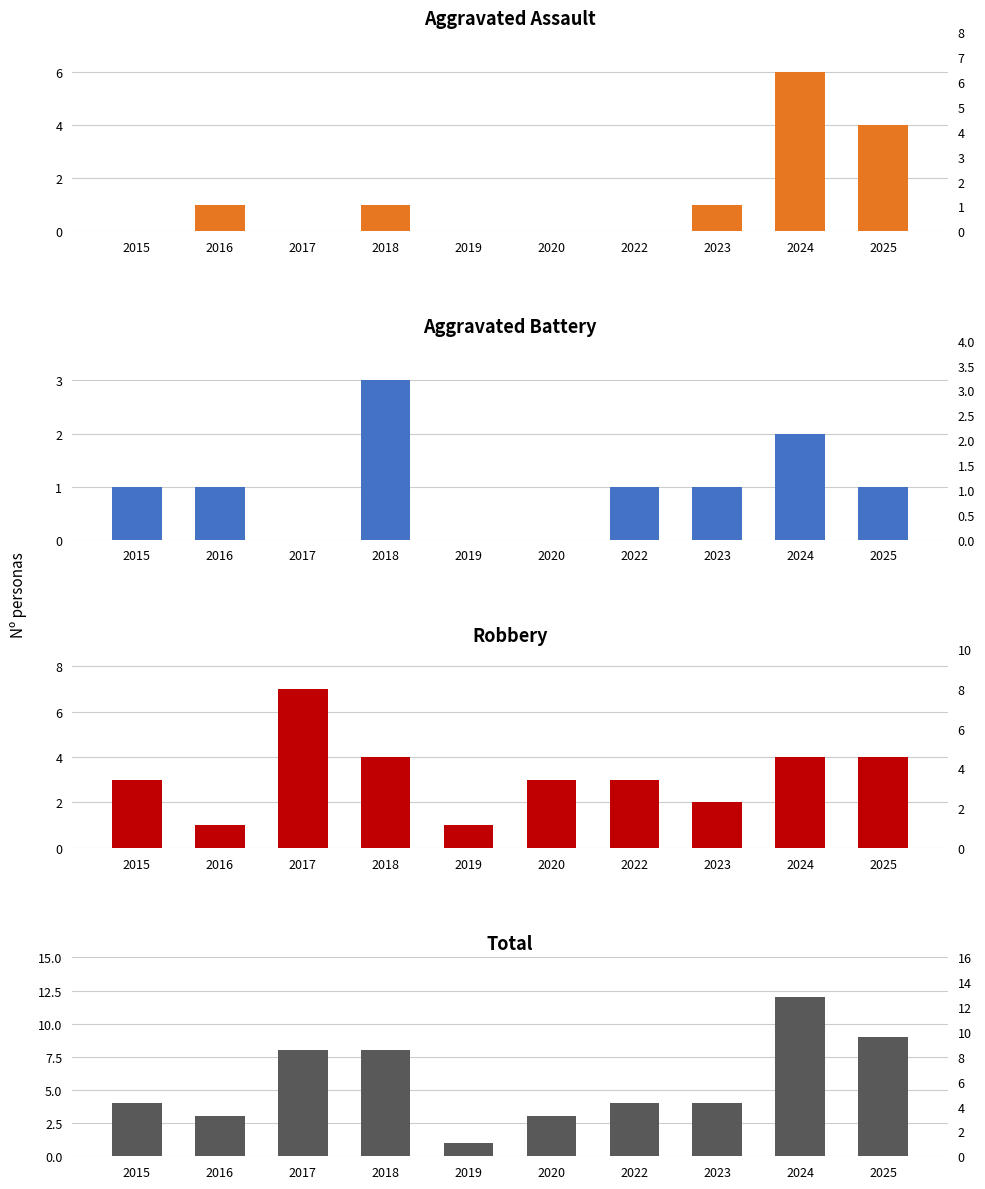

Rank the series at 2025 from lowest to highest value.

Aggravated Battery, Aggravated Assault, Robbery, Total